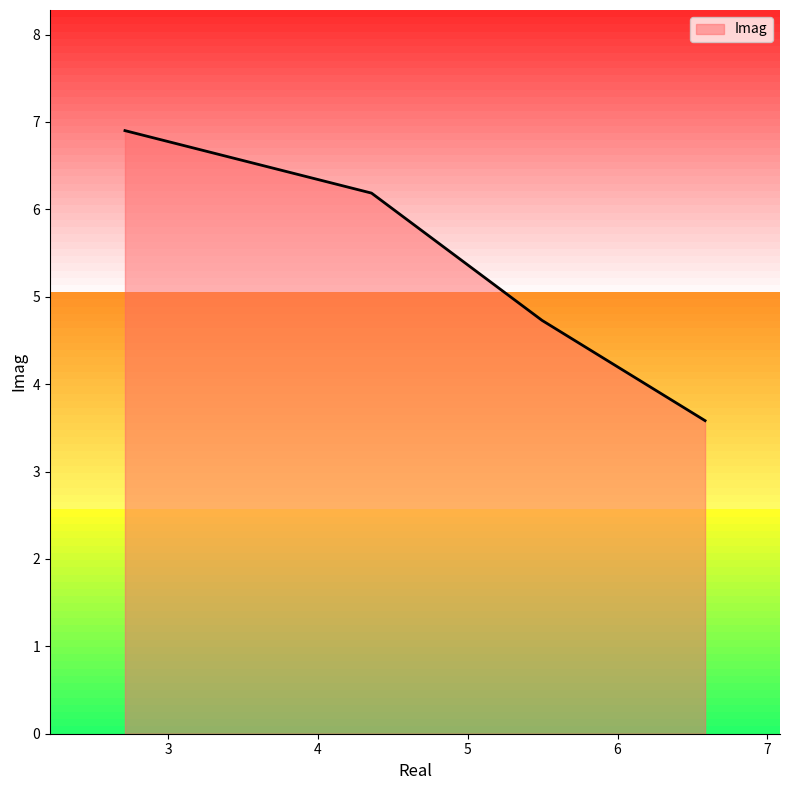

True or false: there are more than 1 points higher than both neighbors.

False